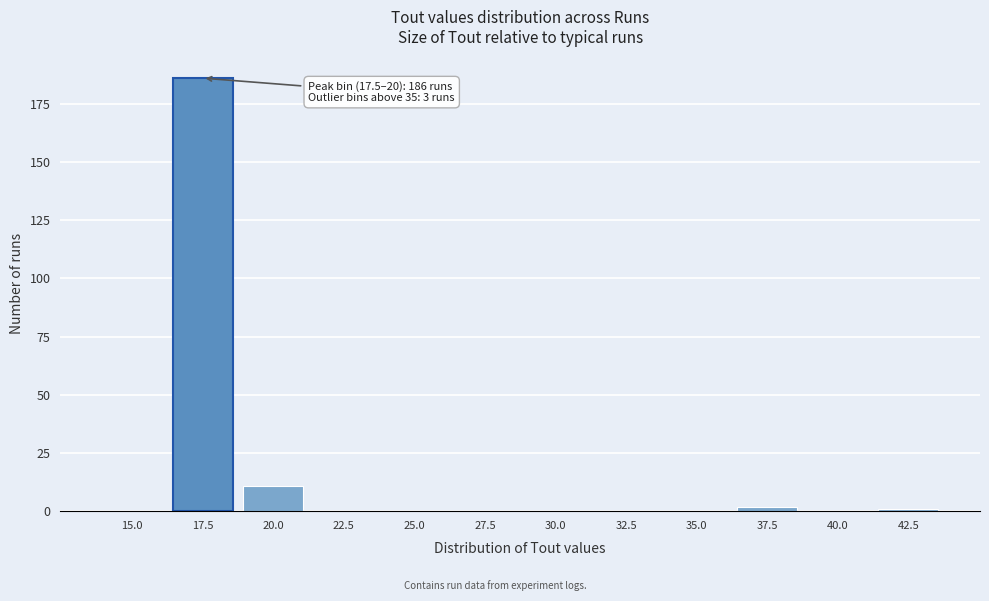

Reading left to right, what are all the values shown in this chart?

15.0=0	17.5=186	20.0=11	22.5=0	25.0=0	27.5=0	30.0=0	32.5=0	35.0=0	37.5=2	40.0=0	42.5=1